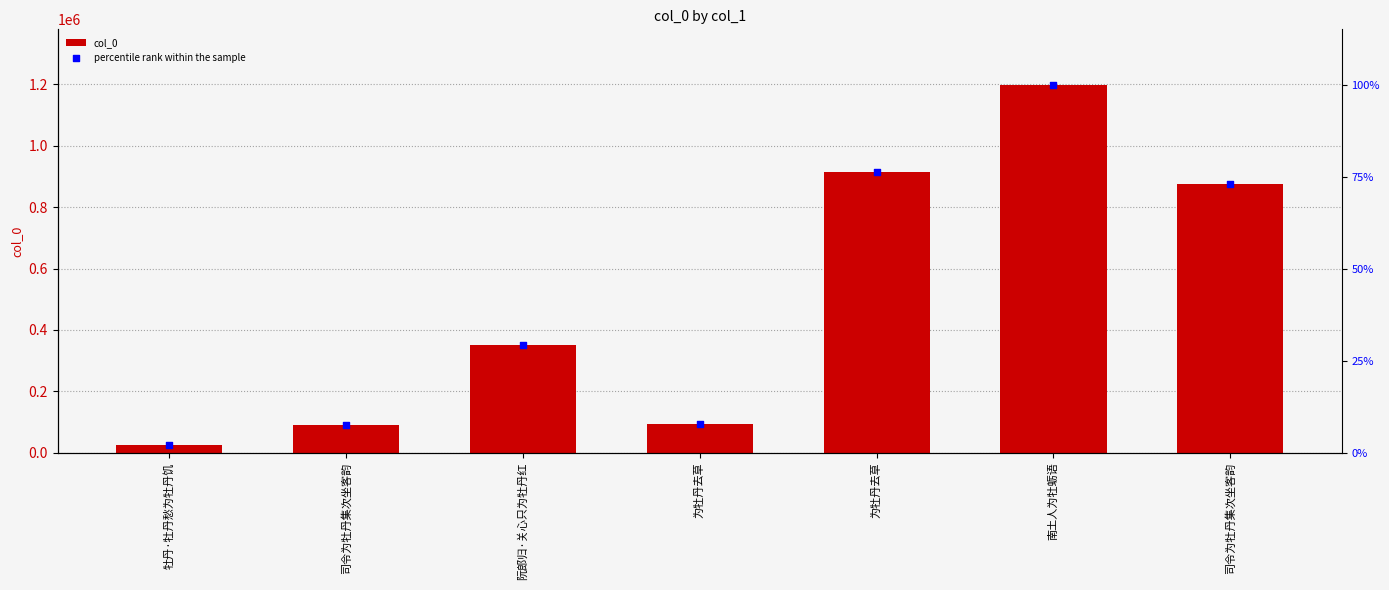

Which series reaches the minimum Y coordinate?

percentile rank within the sample